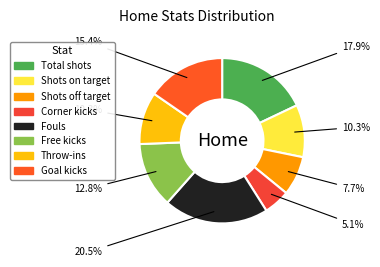

To the nearest percent, what is the difference between the Free kicks and Corner kicks slice percentages?

8%